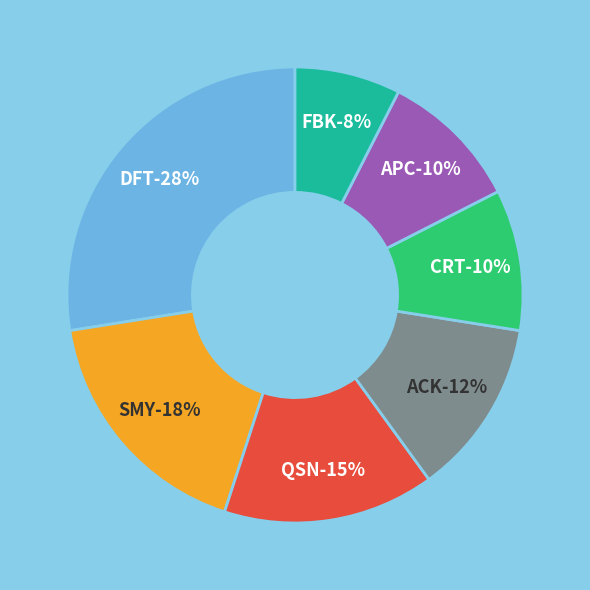

Is APC the majority of the pie?

No